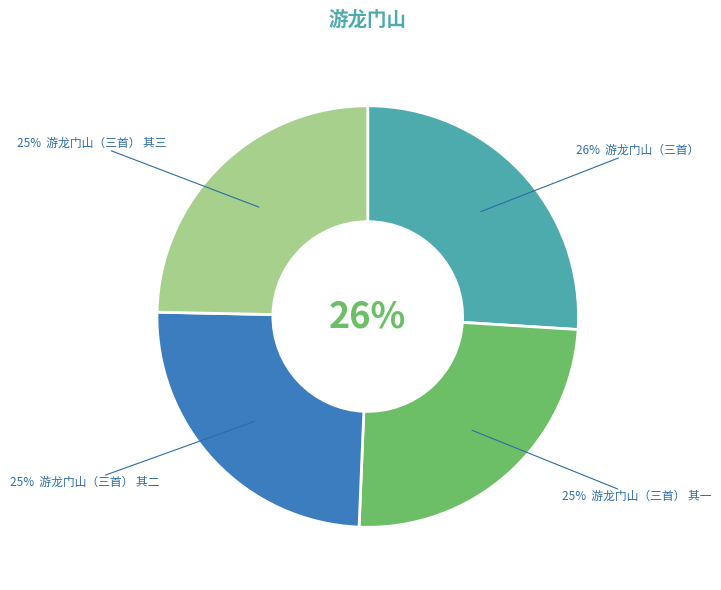

How many slices are in this pie chart?

4